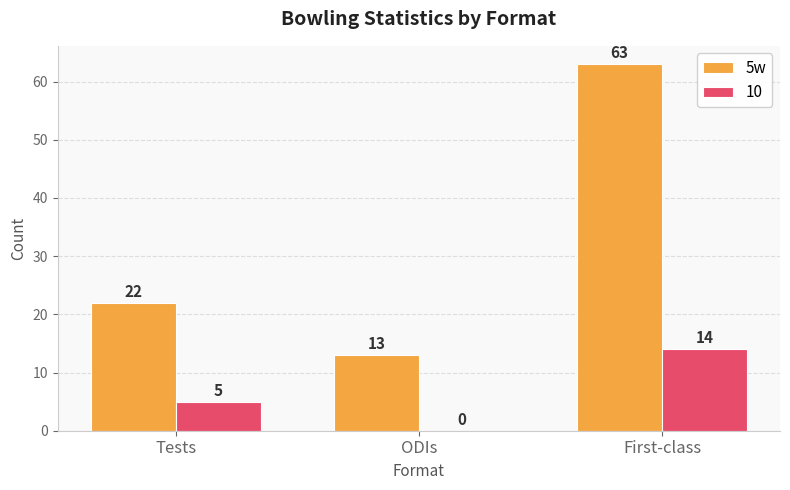

Are the bars grouped side by side (vs. stacked)?

Yes